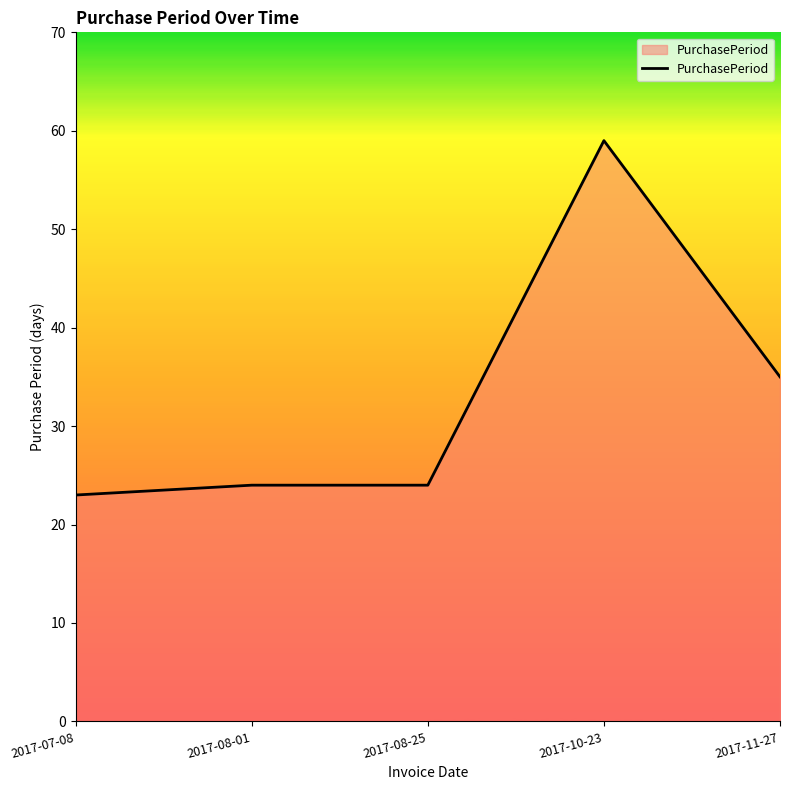

What is the sum of the values at 2017-10-23 and 2017-08-01?

83